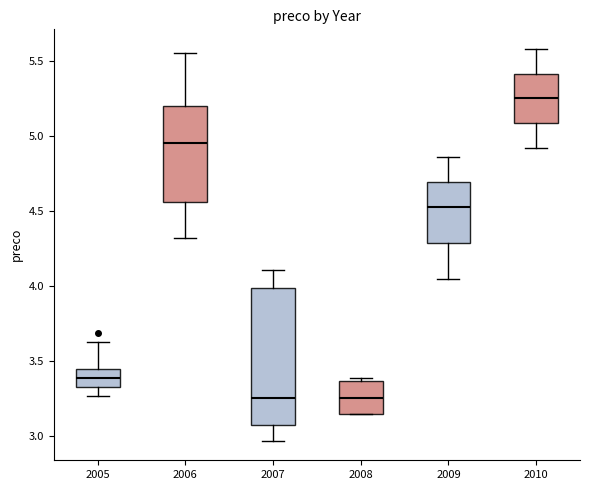

Comparing the boxes themselves (not the whiskers), which one is the tallest?

2007